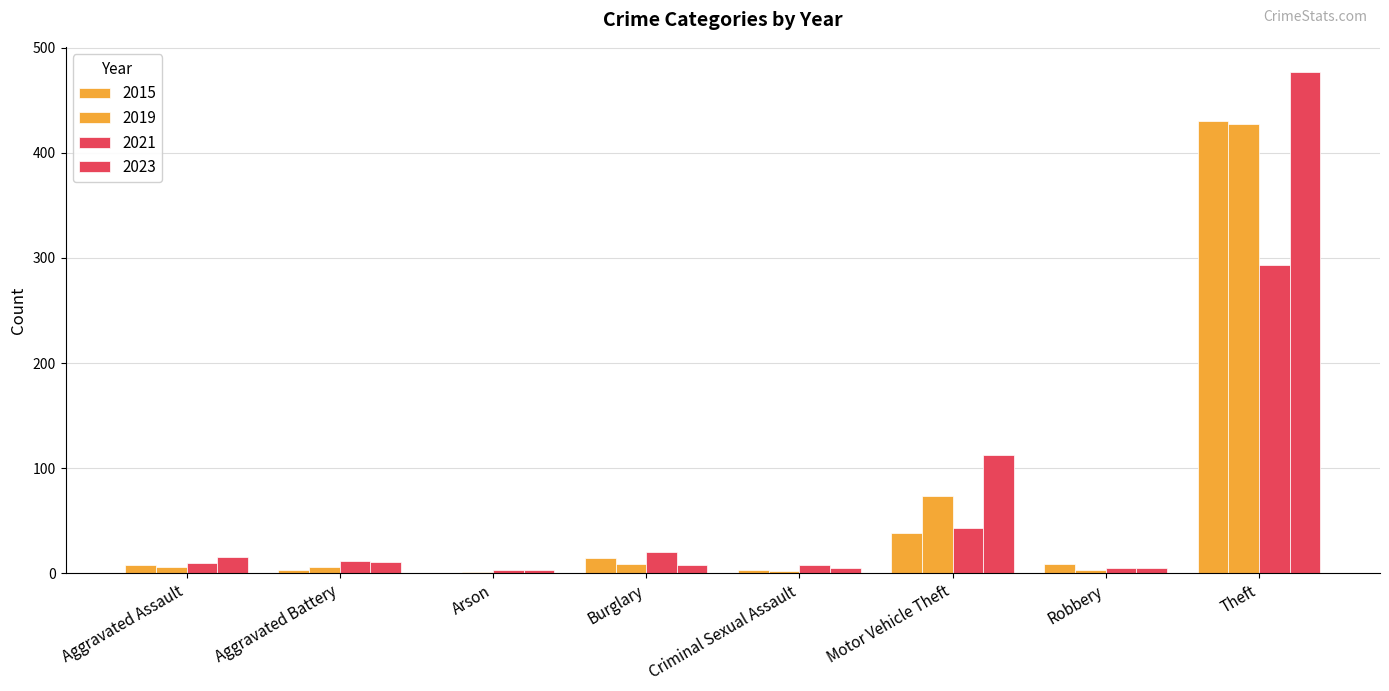

Between Burglary and Robbery, which is larger?

Burglary